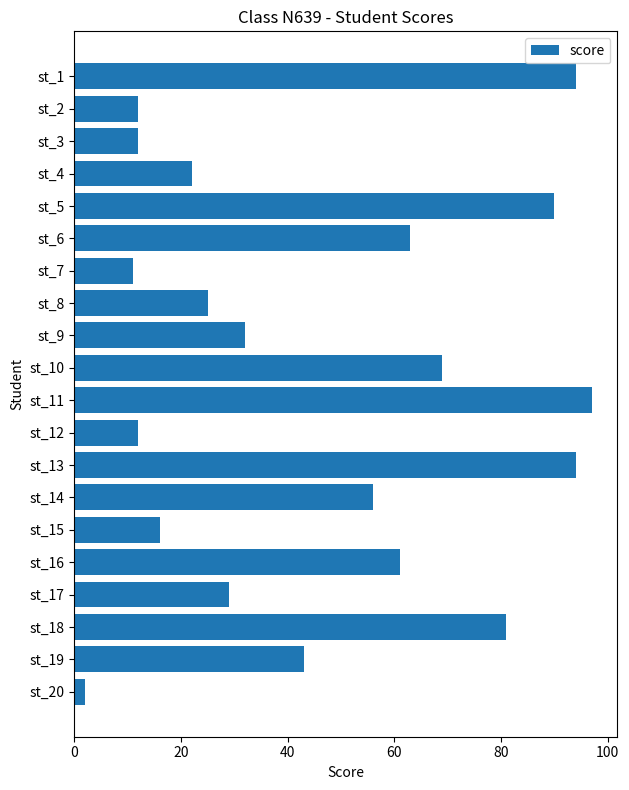

What is the minimum value shown in the chart?

2